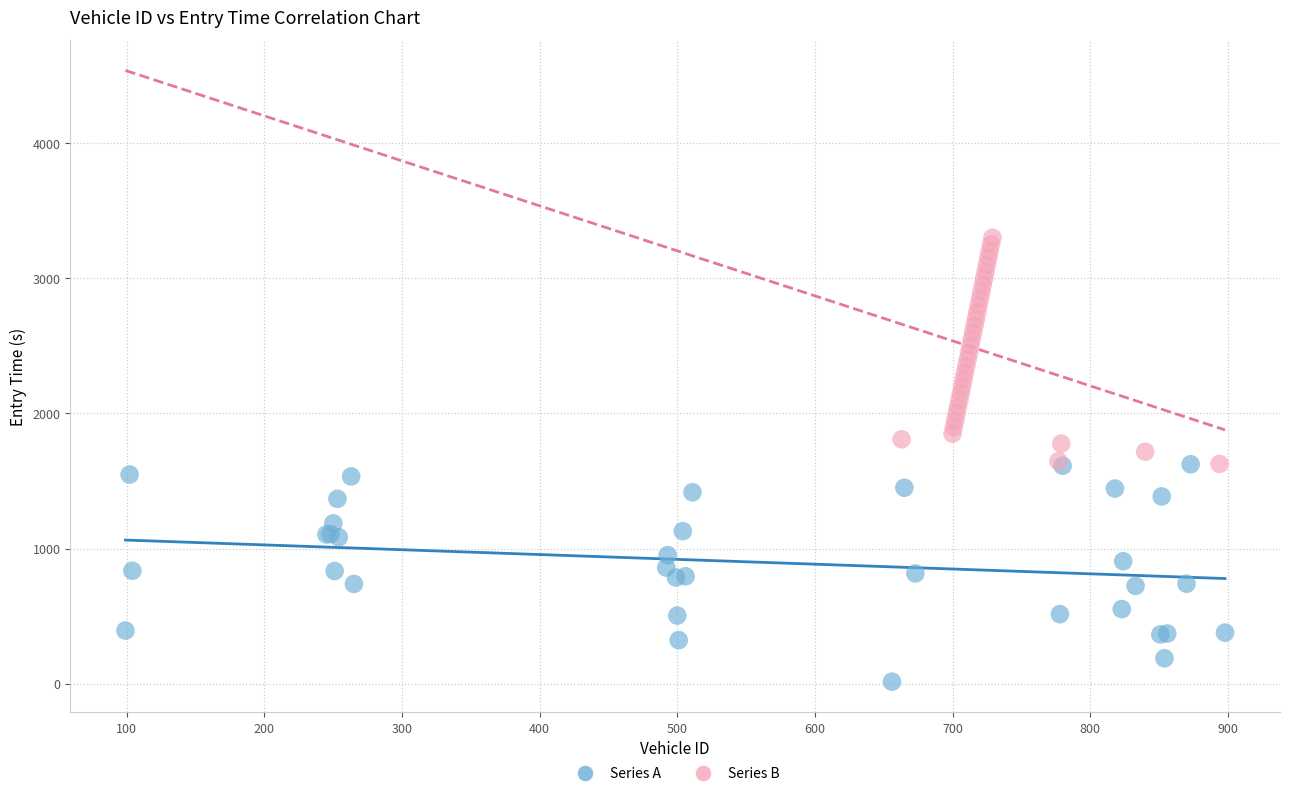

Which series reaches the minimum Y coordinate?

Series A